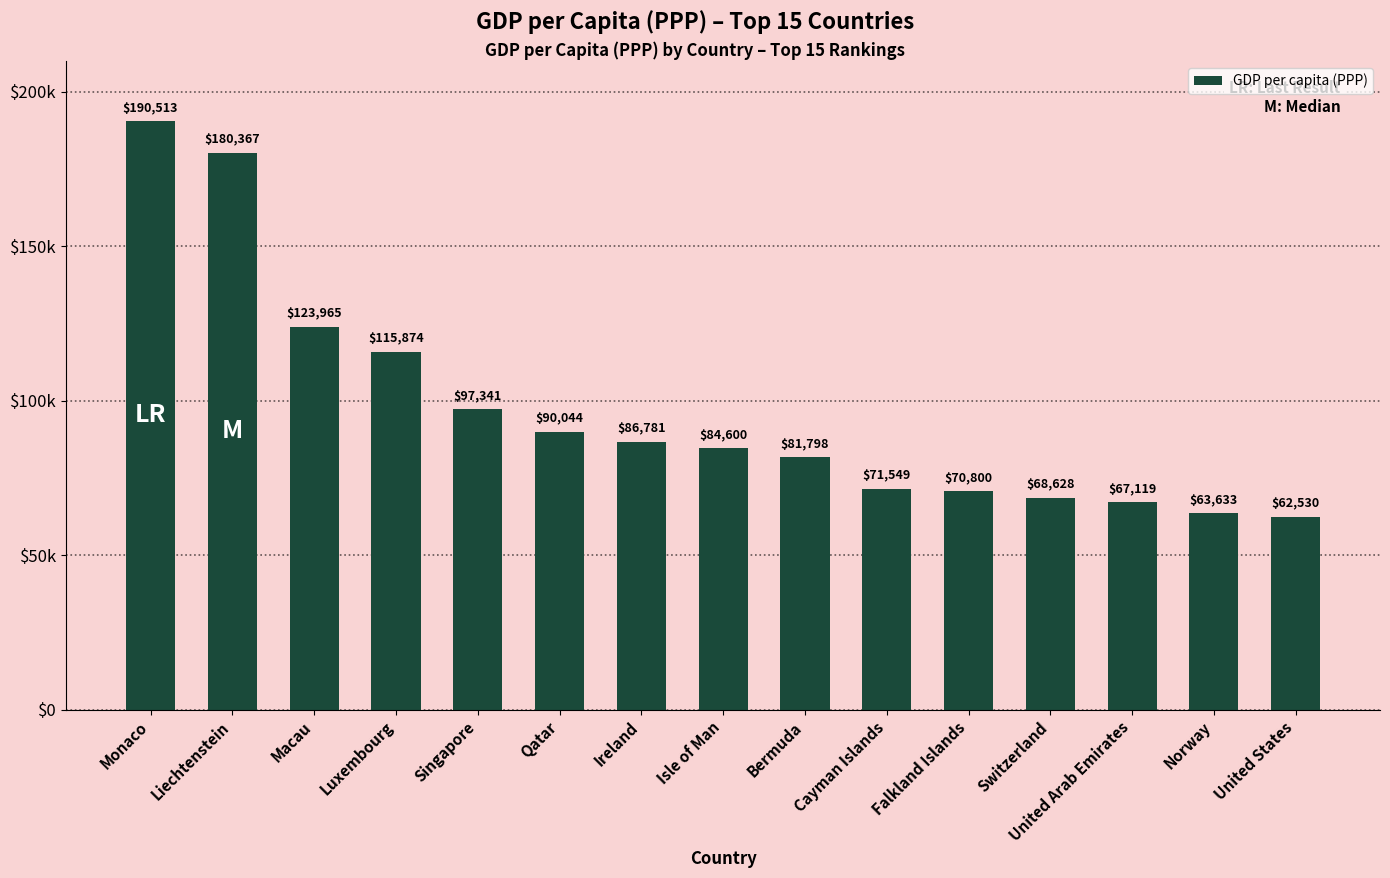

Is it true that the value at Liechtenstein is 248735?

False